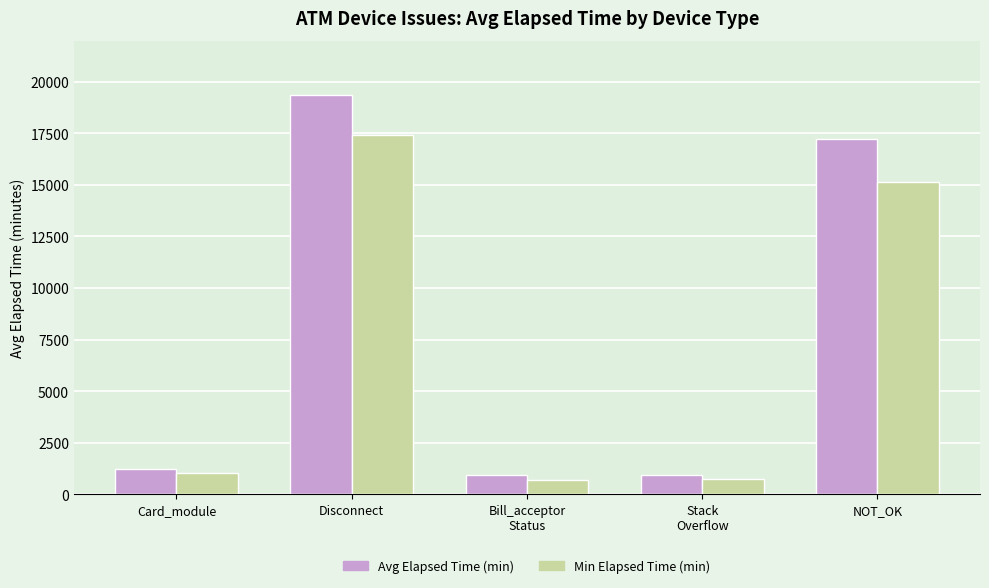

What is the spread (max minus min) of values at Card_module?

180